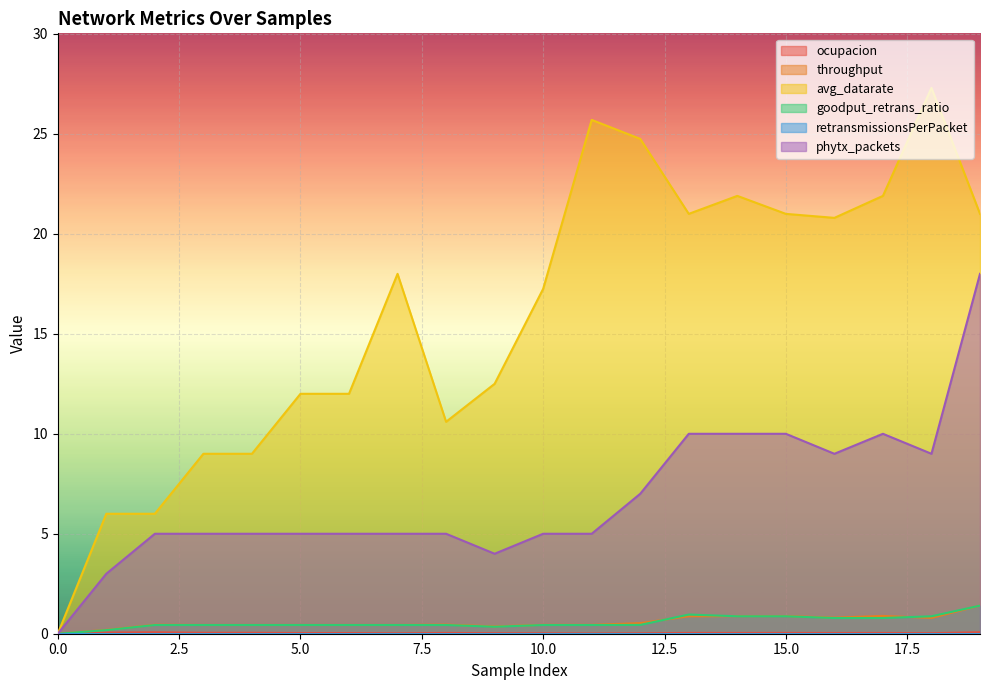

Which series changed the most between 5 and 12?

avg_datarate